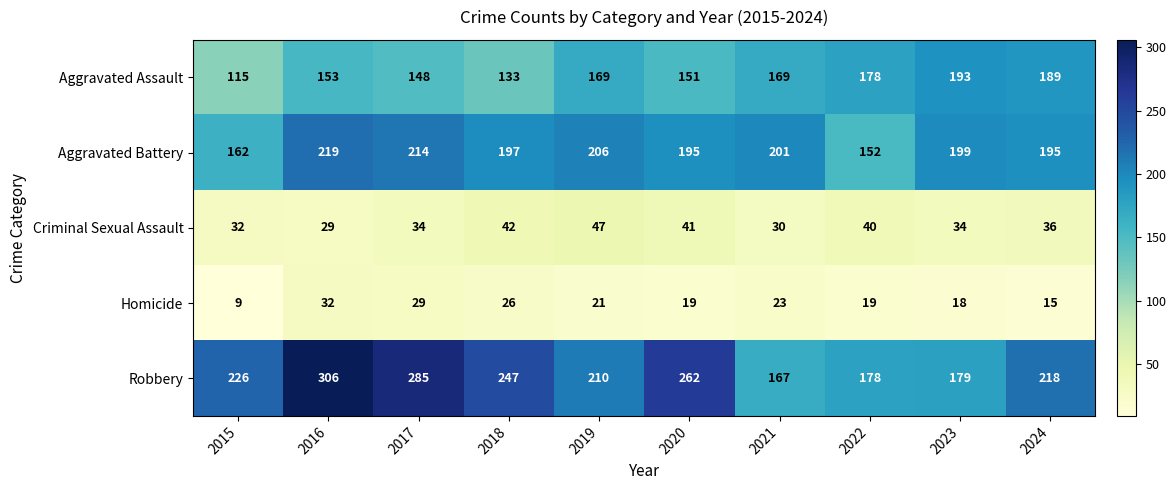

What is the smallest value displayed?

9